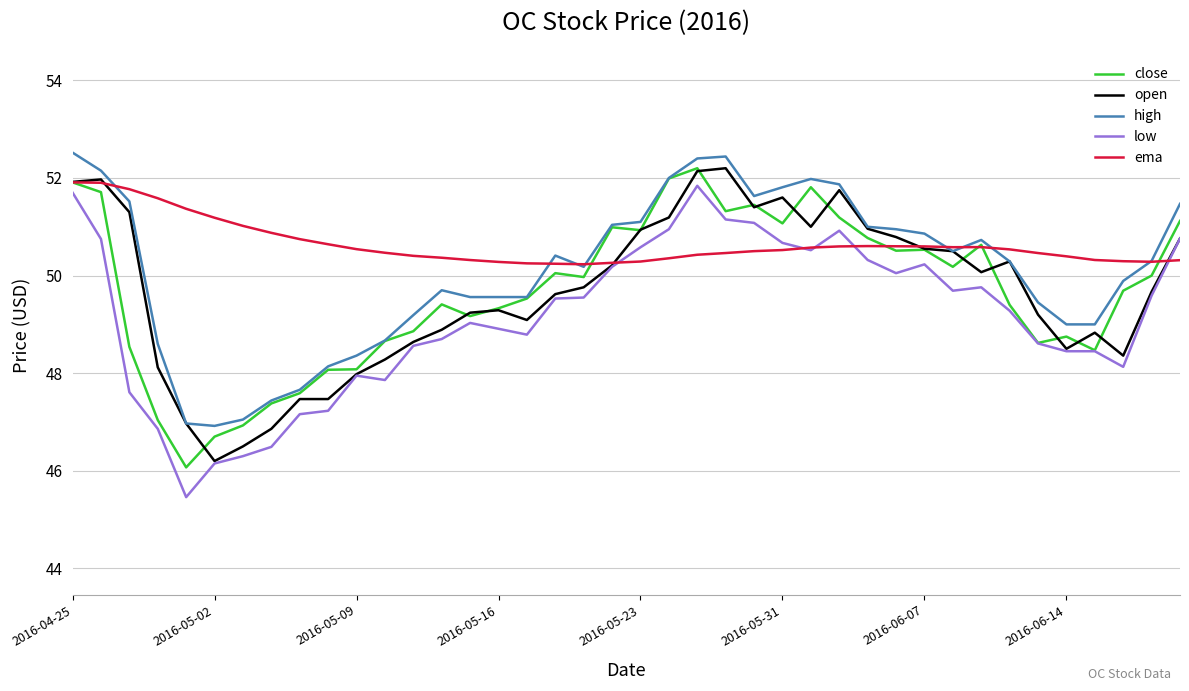

True or false: low and high intersect in this chart.

False